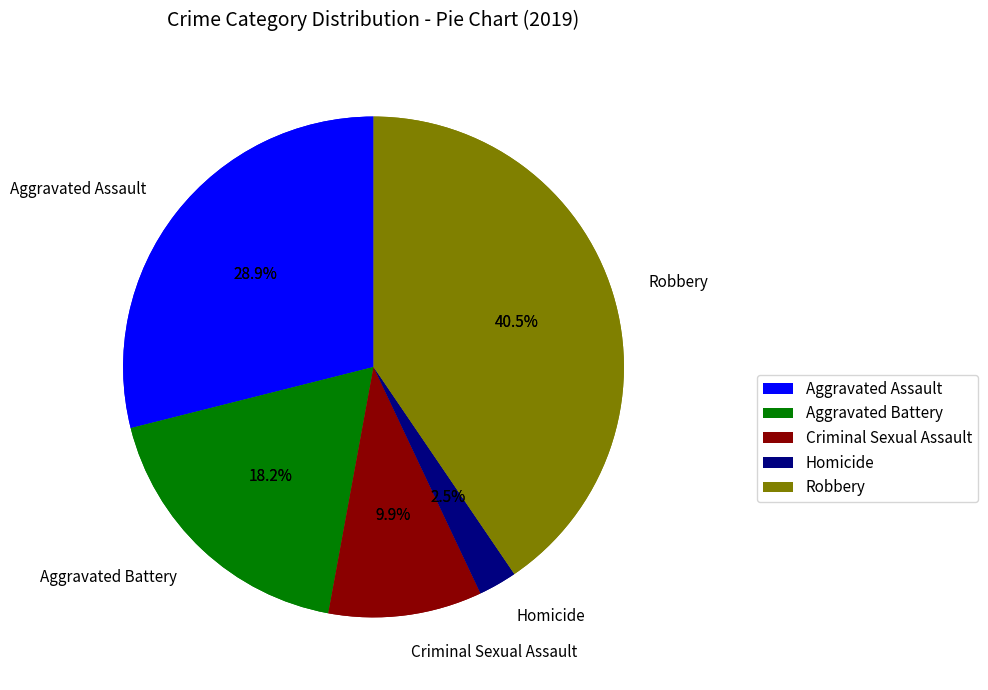

True or false: Robbery accounts for 47% of the total.

False